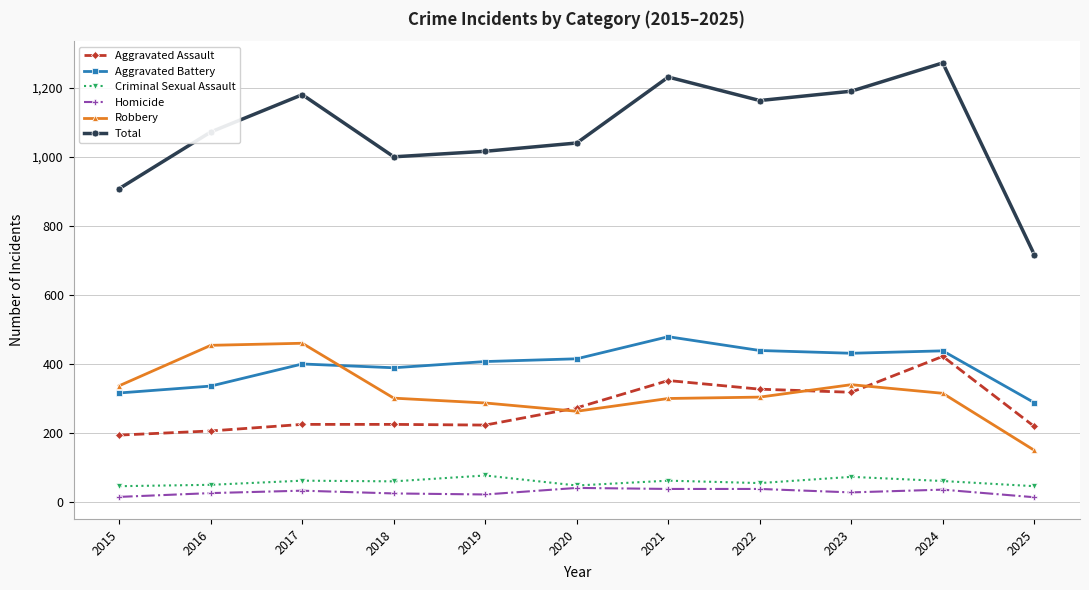

What is the difference between the Criminal Sexual Assault values at 2017 and 2025?

16